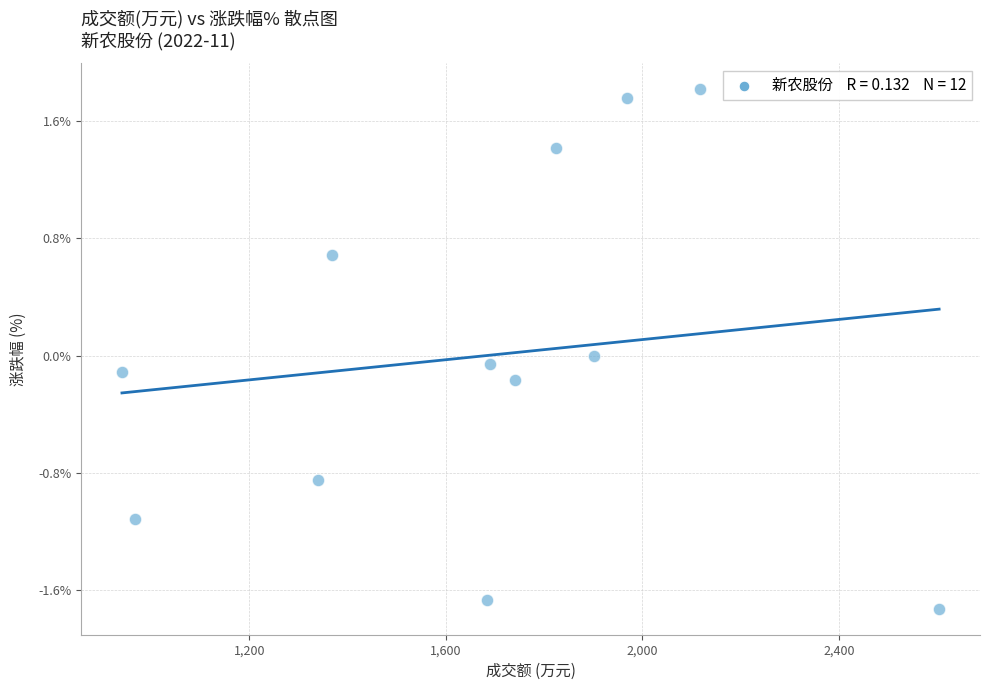

What is the average X value?

1678.8